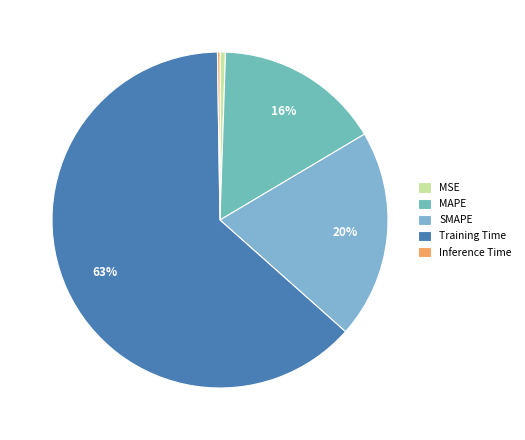

Which slice is the largest?

Training Time